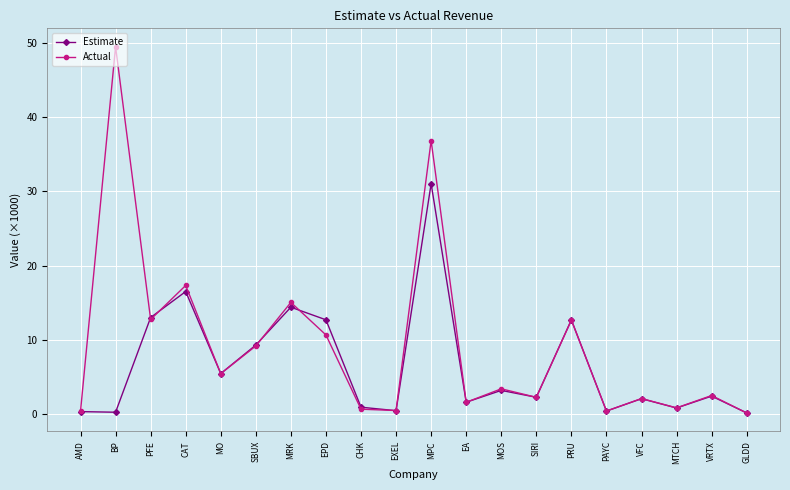

What are all the series names shown in the legend?

Estimate, Actual